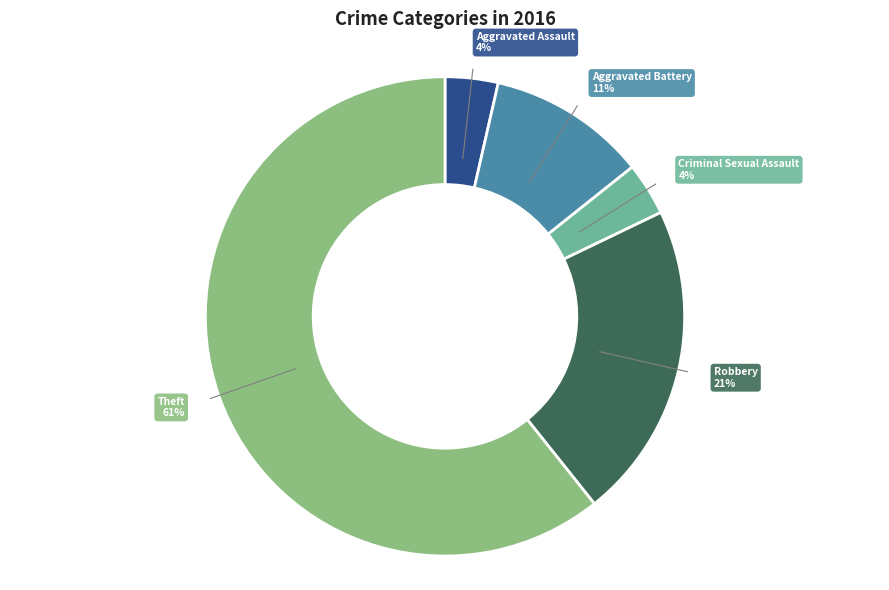

Does Theft represent more than half of the total?

Yes